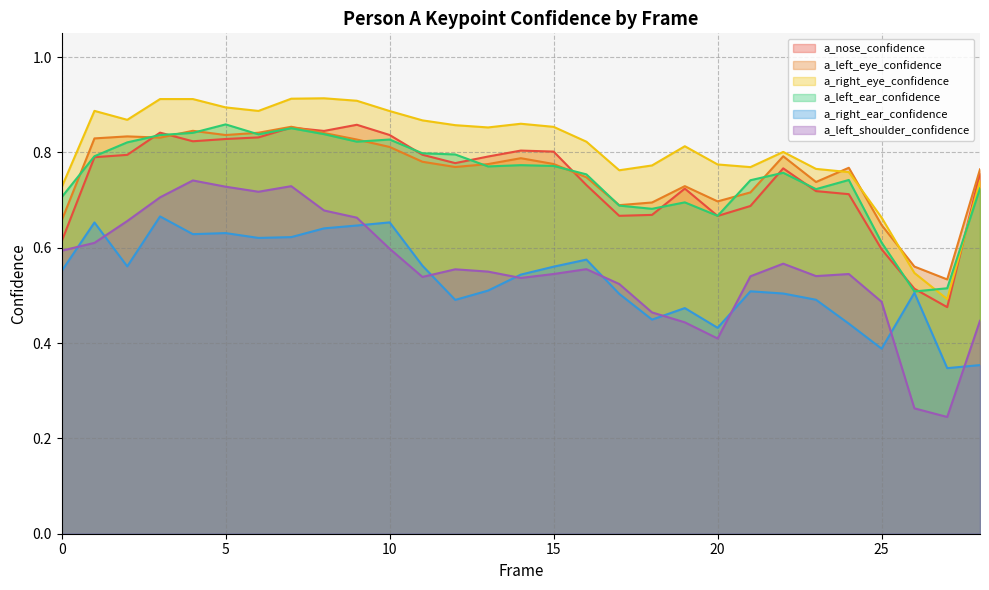

What is the sum of the a_right_ear_confidence values at 9 and 16?

1.2